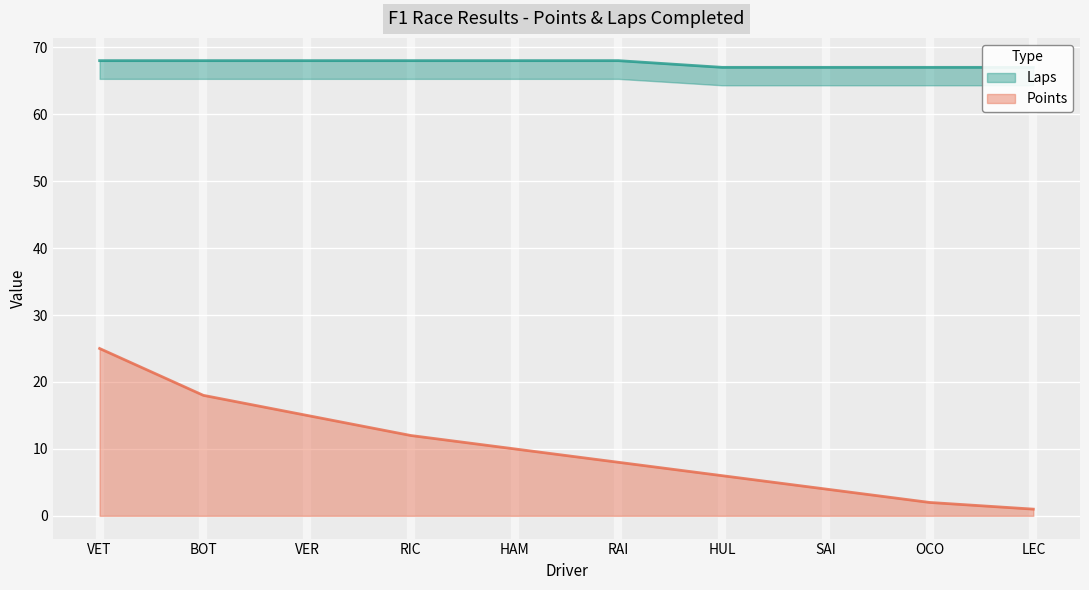

What is the difference between the Laps values at HUL and VET?

1